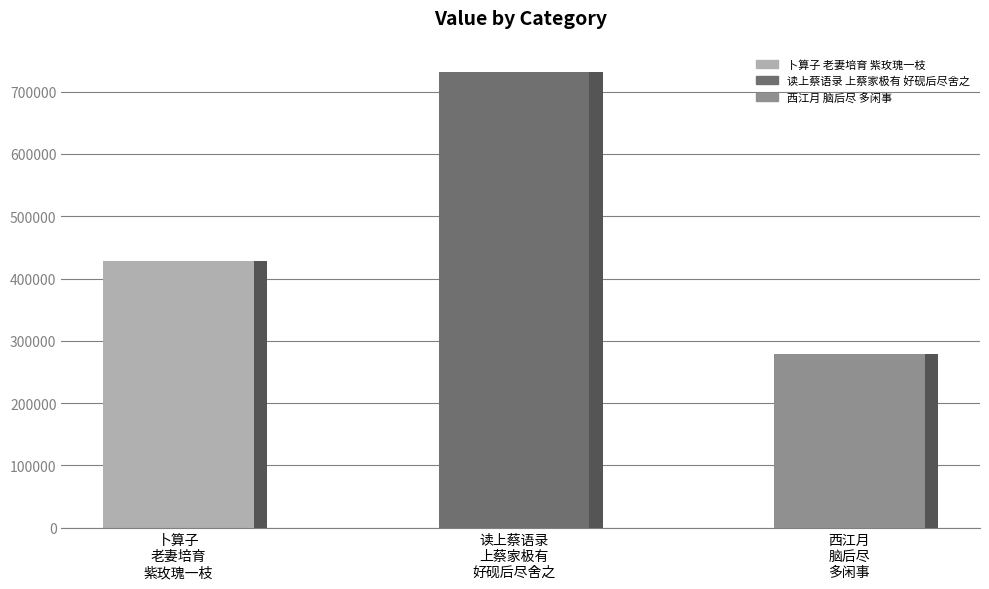

Which has a higher value, 读上蔡语录上蔡家极有好砚后尽舍之一好砚亦与人慨然赋此 or 卜算子 老妻培育紫玫瑰一枝，秋后尽发花，冷艳清香，得未曾有，赋此纪之?

读上蔡语录上蔡家极有好砚后尽舍之一好砚亦与人慨然赋此